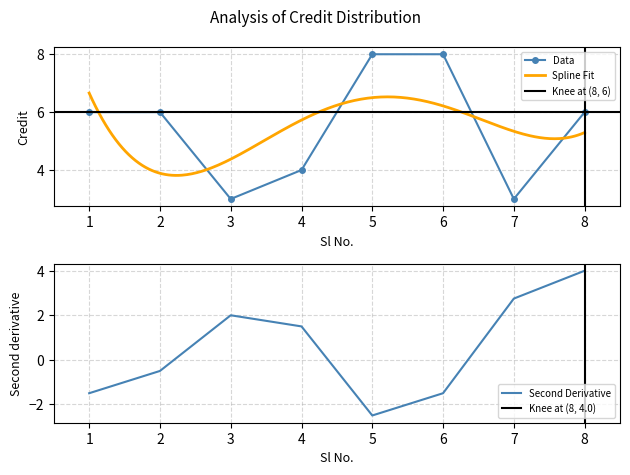

List the labels in order of value, smallest first.

3, 7, 4, 1, 2, 8, 5, 6